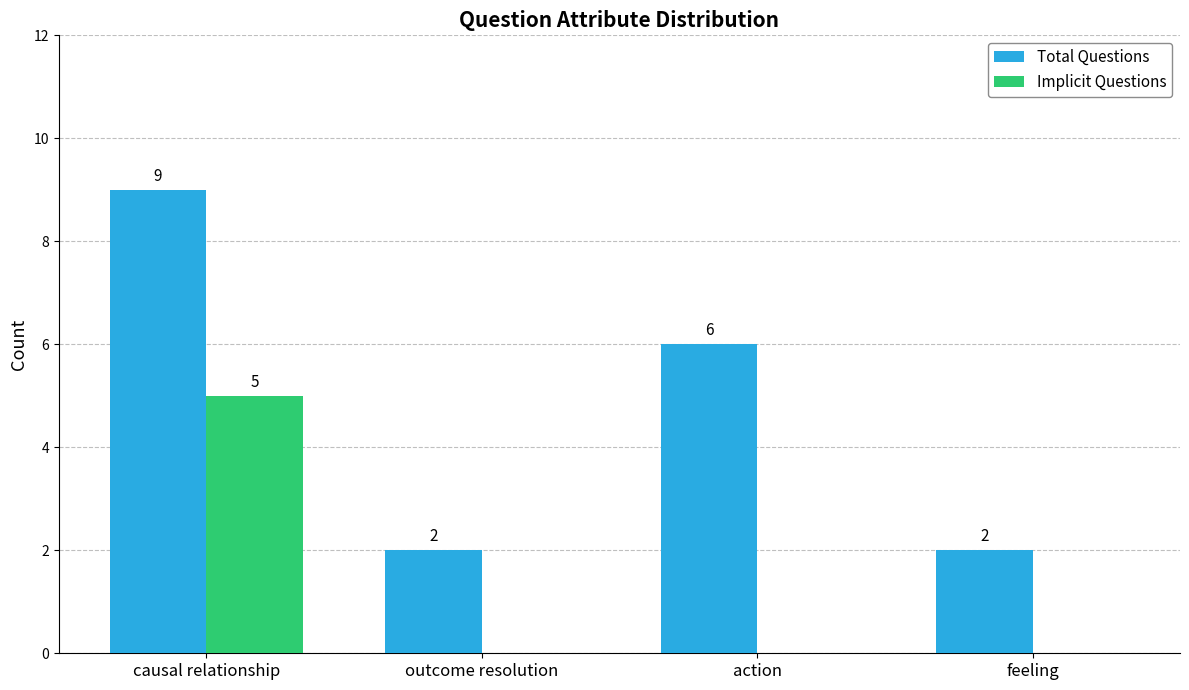

Reading left to right, extract all data points from this chart.

Total Questions: 9	2	6	2
Implicit Questions: 5	0	0	0